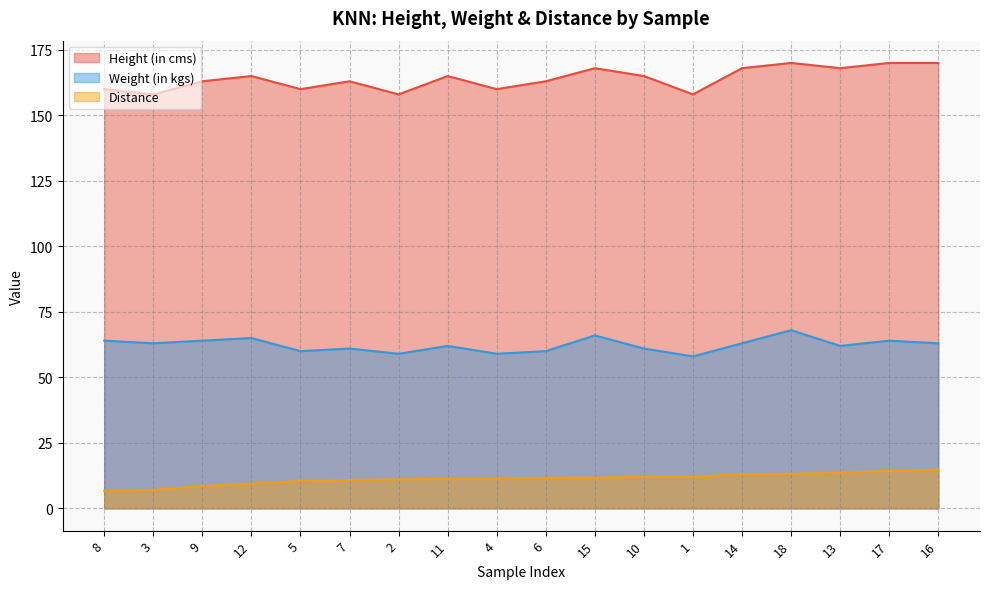

Is the value of Height (in cms) at 6 greater than the value of Weight (in kgs) at 8?

Yes